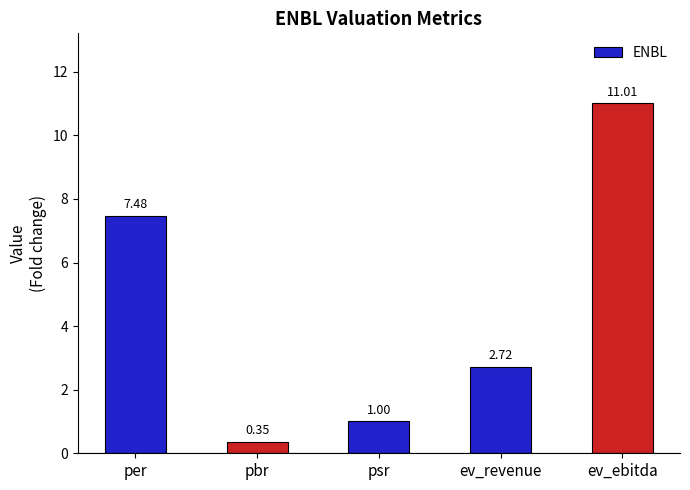

List the labels in order of value, smallest first.

pbr, psr, ev_revenue, per, ev_ebitda